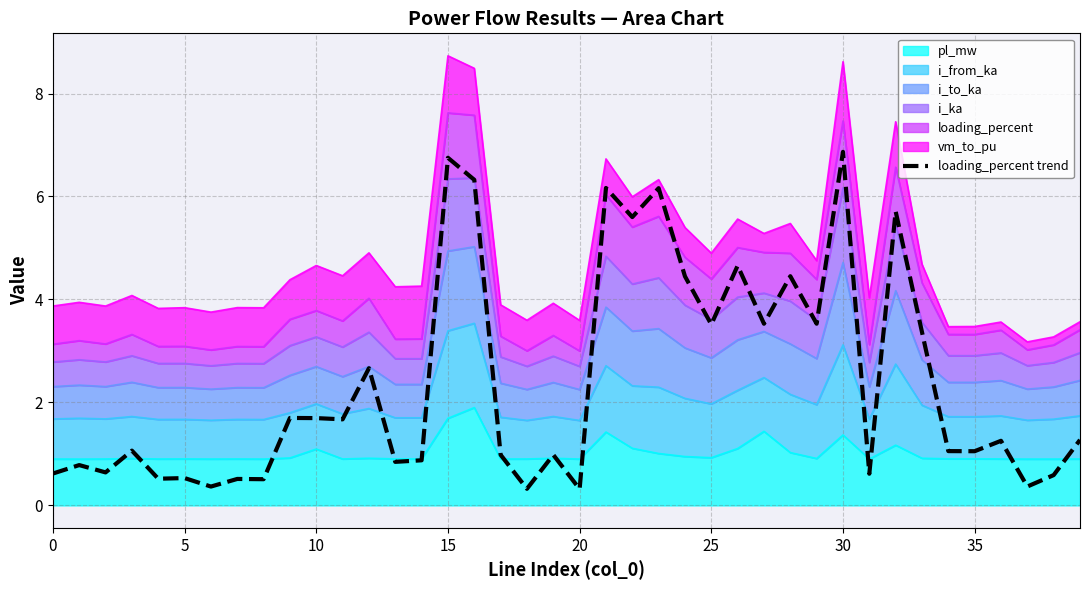

How many points are higher than both their immediate neighbors (excluding endpoints)?

15